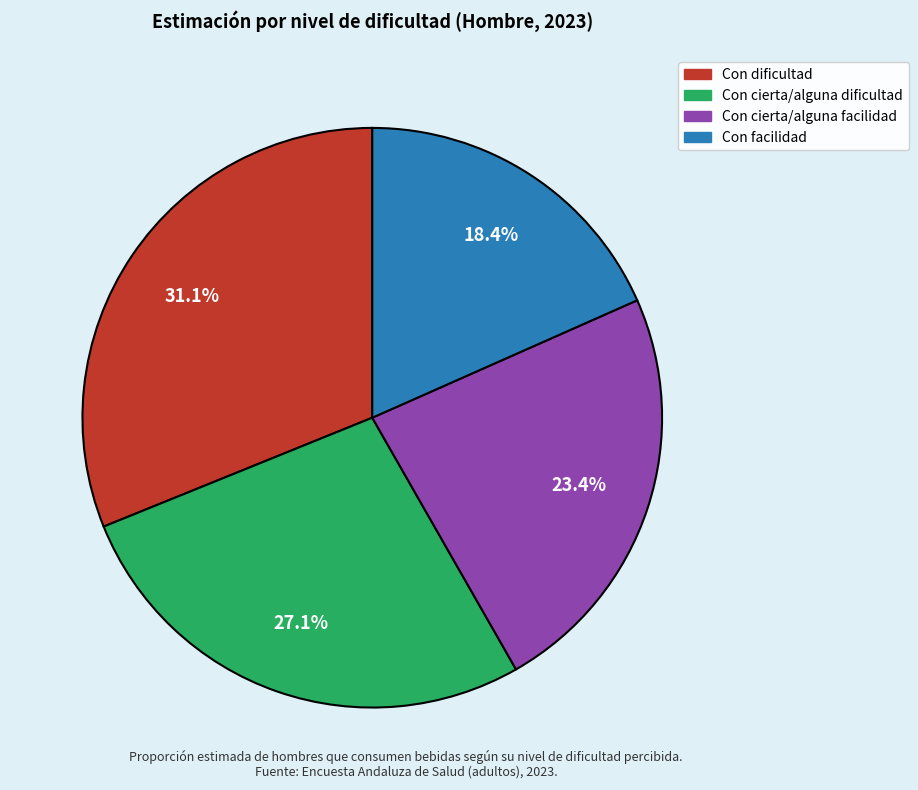

To the nearest percent, what percentage of the pie is Con cierta/alguna dificultad?

27%